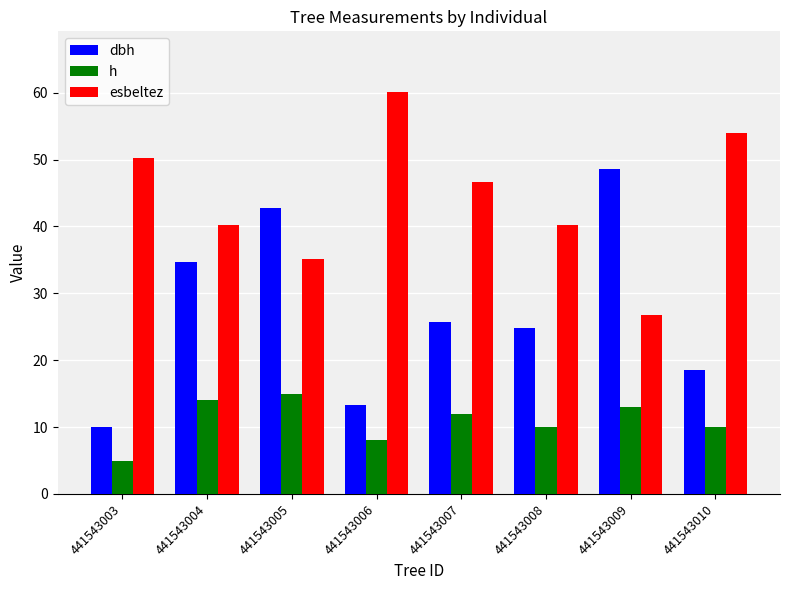

What are all the series names shown in the legend?

dbh, h, esbeltez